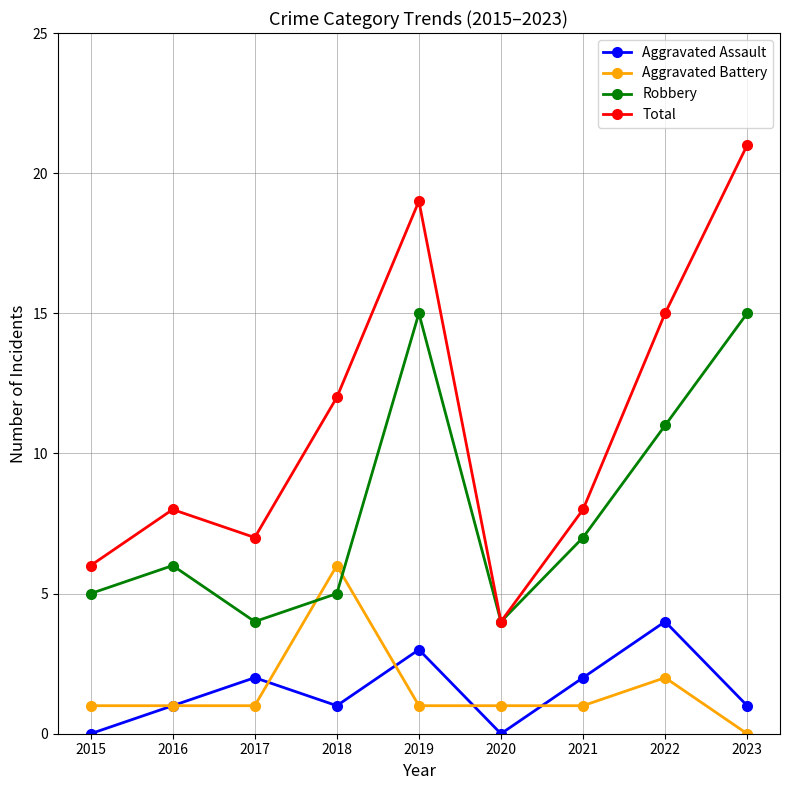

True or false: Robbery has a value of 7 at 2018.

False